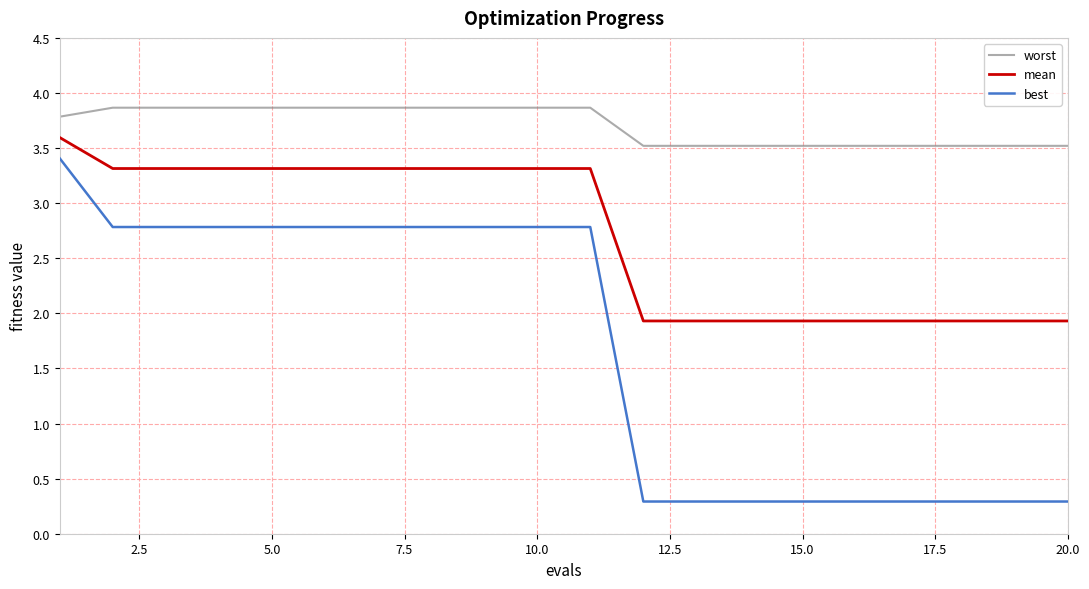

True or false: worst and best cross at least once.

False